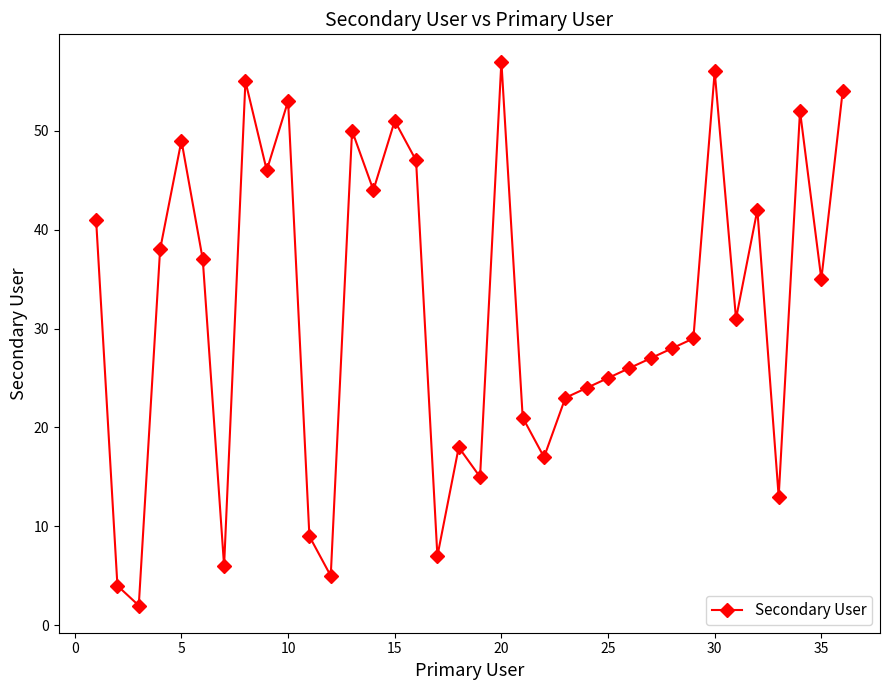

What is the difference between the maximum and minimum values?

55